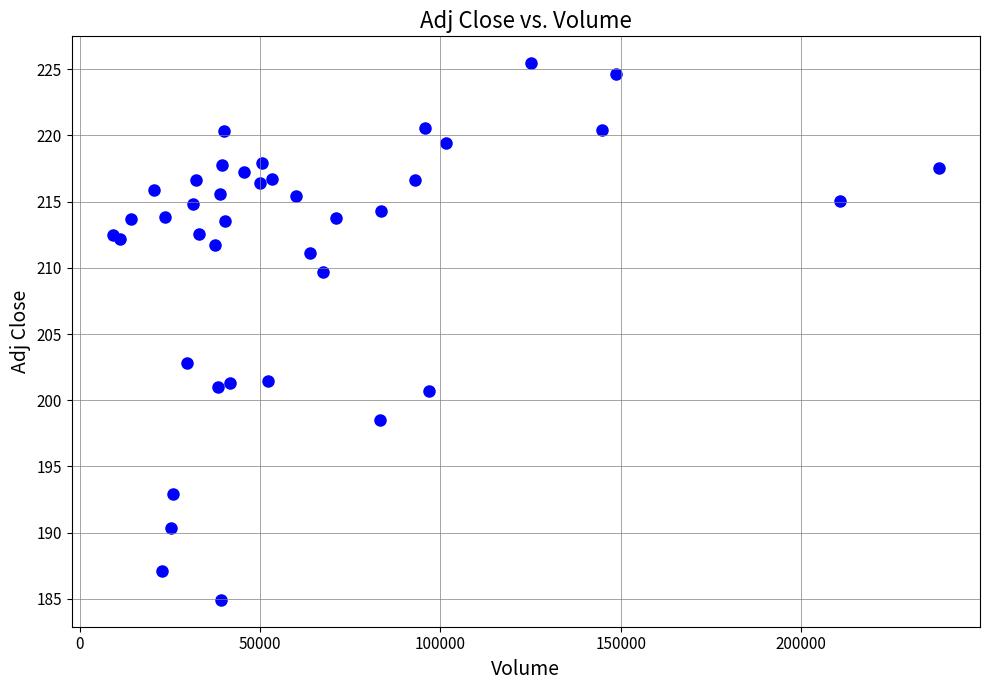

What Y value in the scatter plot is closest to 205?

202.8